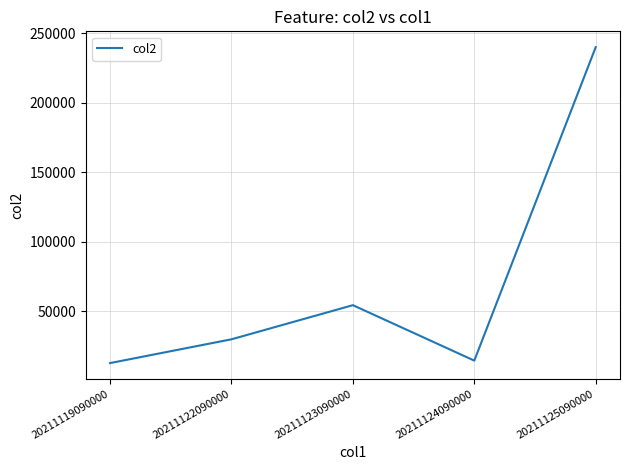

What is the minimum value shown in the chart?

12559